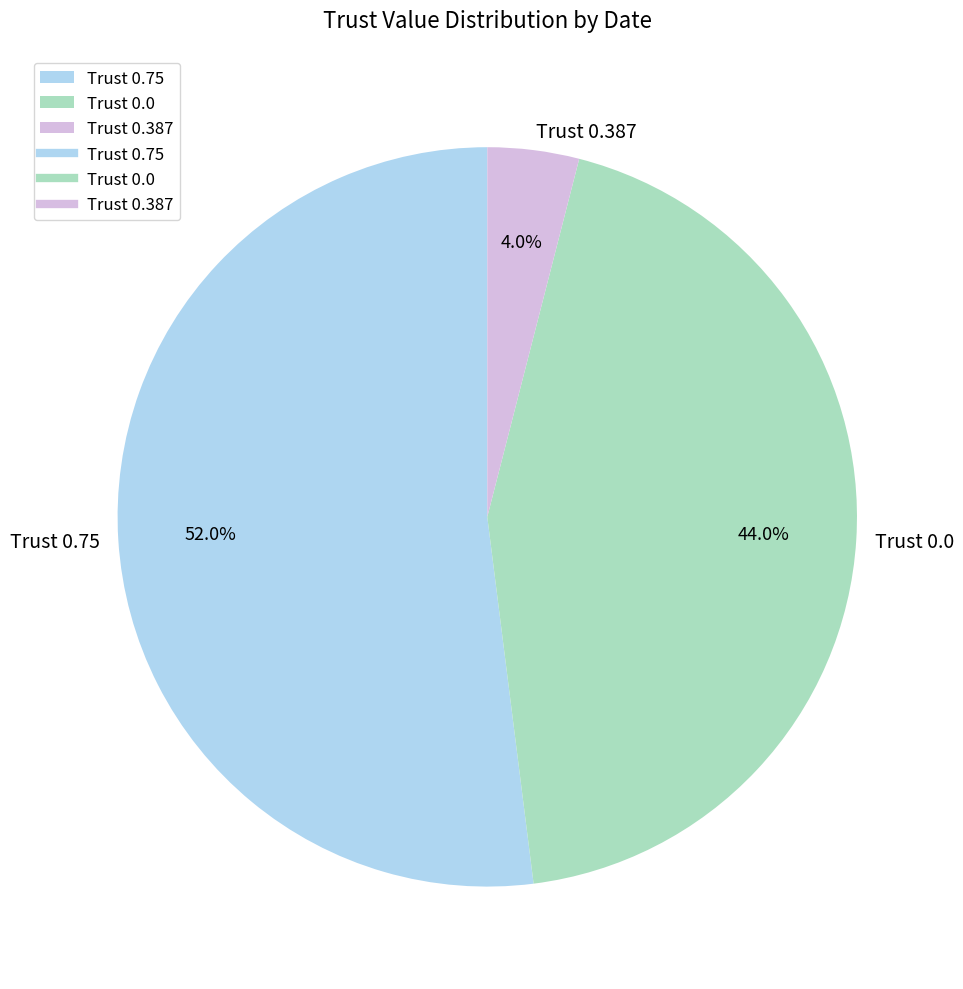

Count the number of slices in the pie.

3